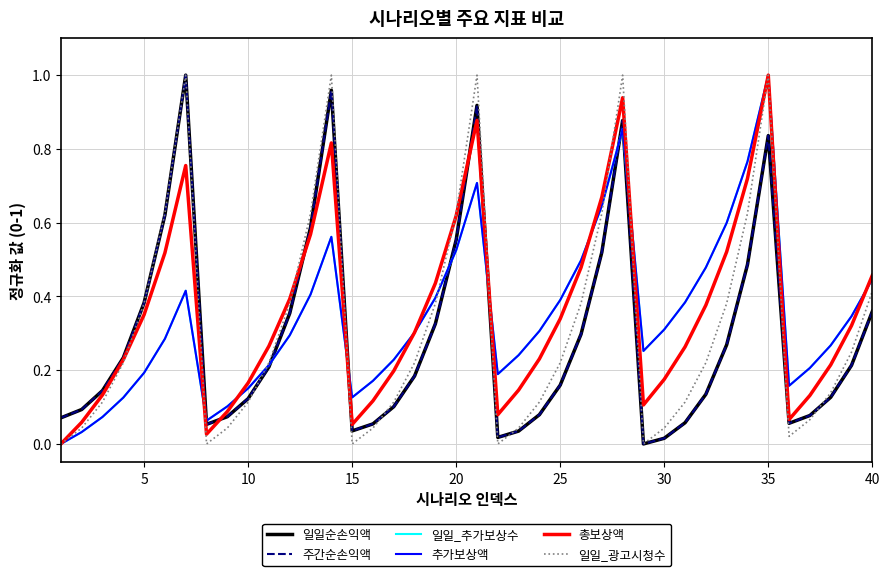

True or false: 일일순손익액 has more than 1 points higher than both neighbors.

True